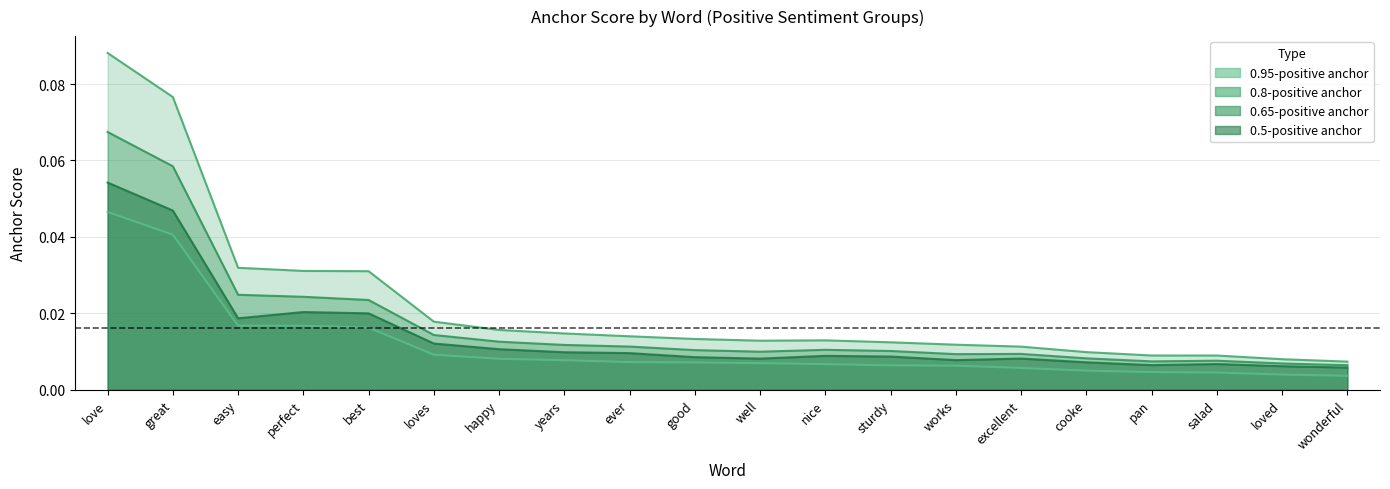

Rank the series by their maximum value, from lowest to highest.

0.95-positive anchor, 0.5-positive anchor, 0.65-positive anchor, 0.8-positive anchor